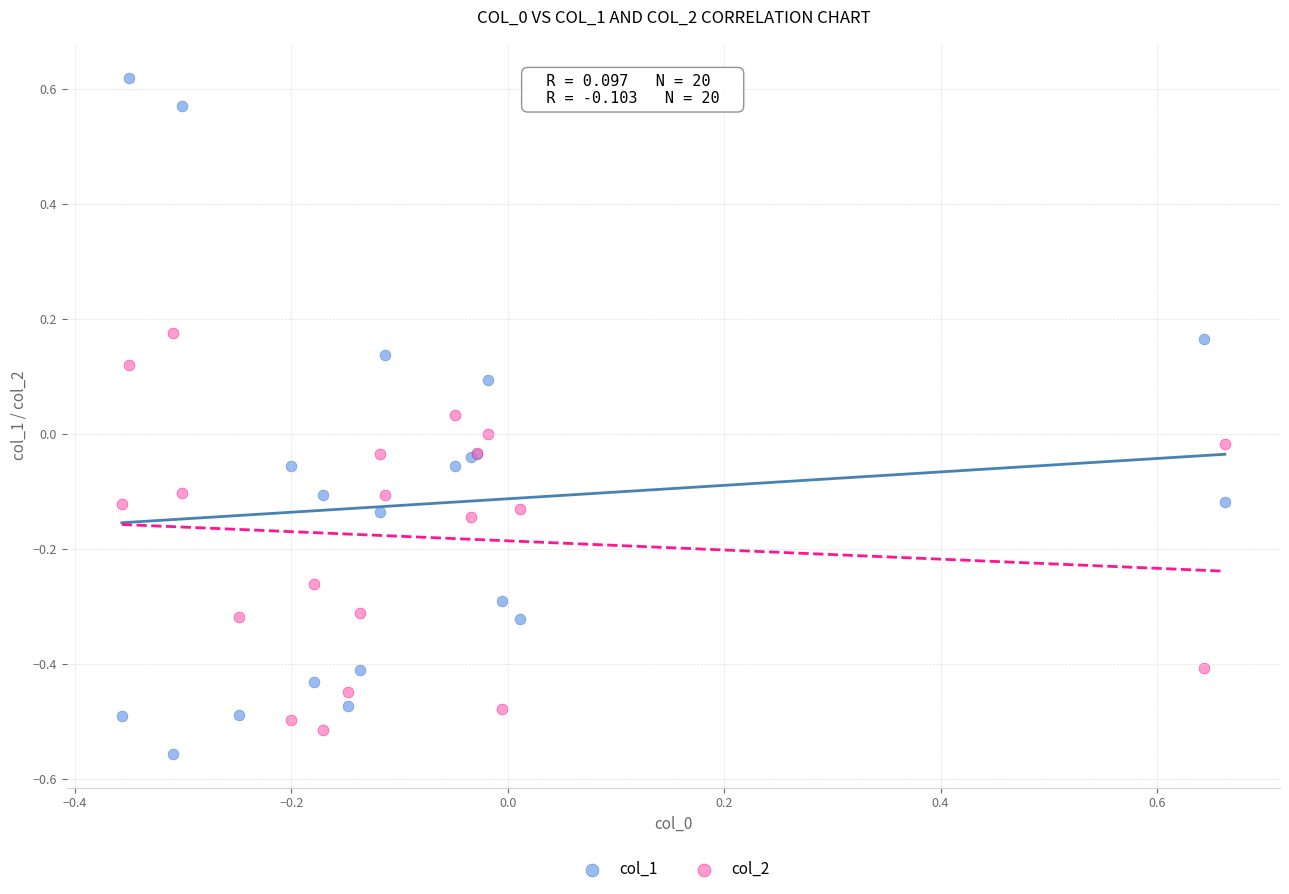

Which series reaches the maximum Y coordinate?

col_1